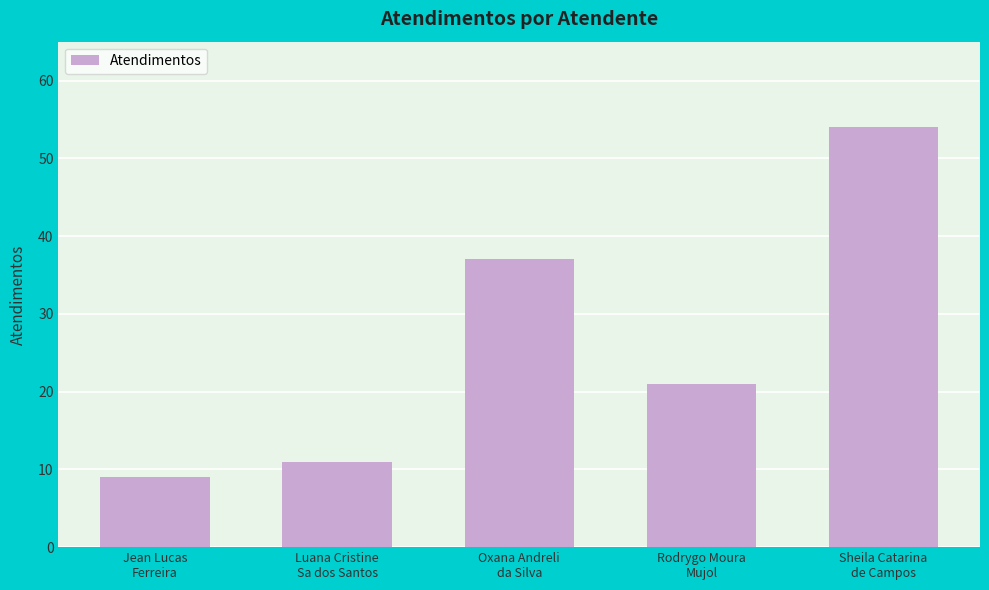

At which label does the data first exceed 21?

Oxana Andreli
da Silva